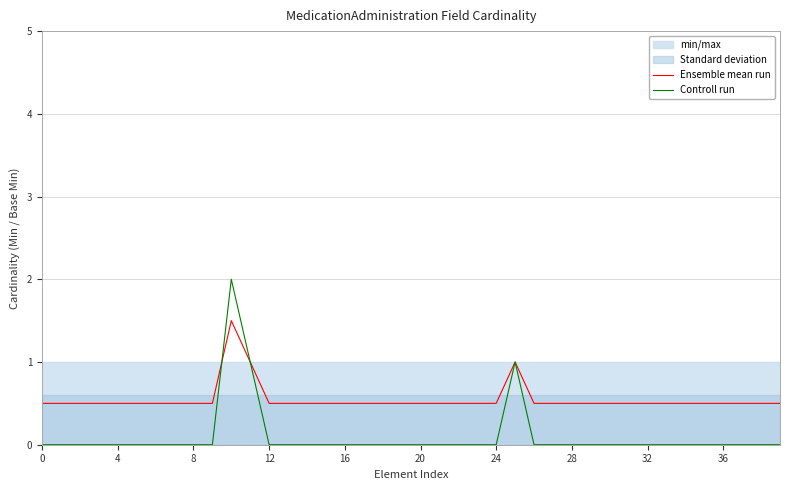

The value of Ensemble mean run at 32 is 0.9. True or false?

False